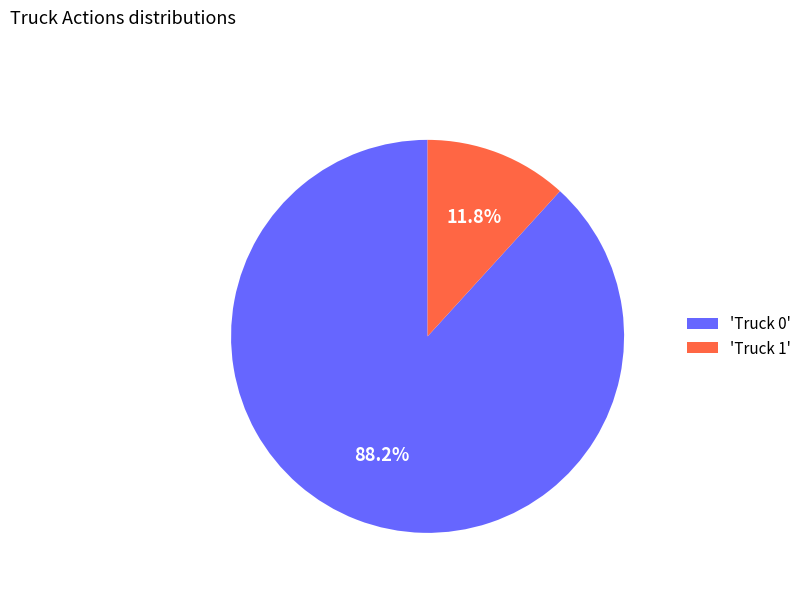

Combined, do 'Truck 1' and 'Truck 0' account for over 50%?

Yes